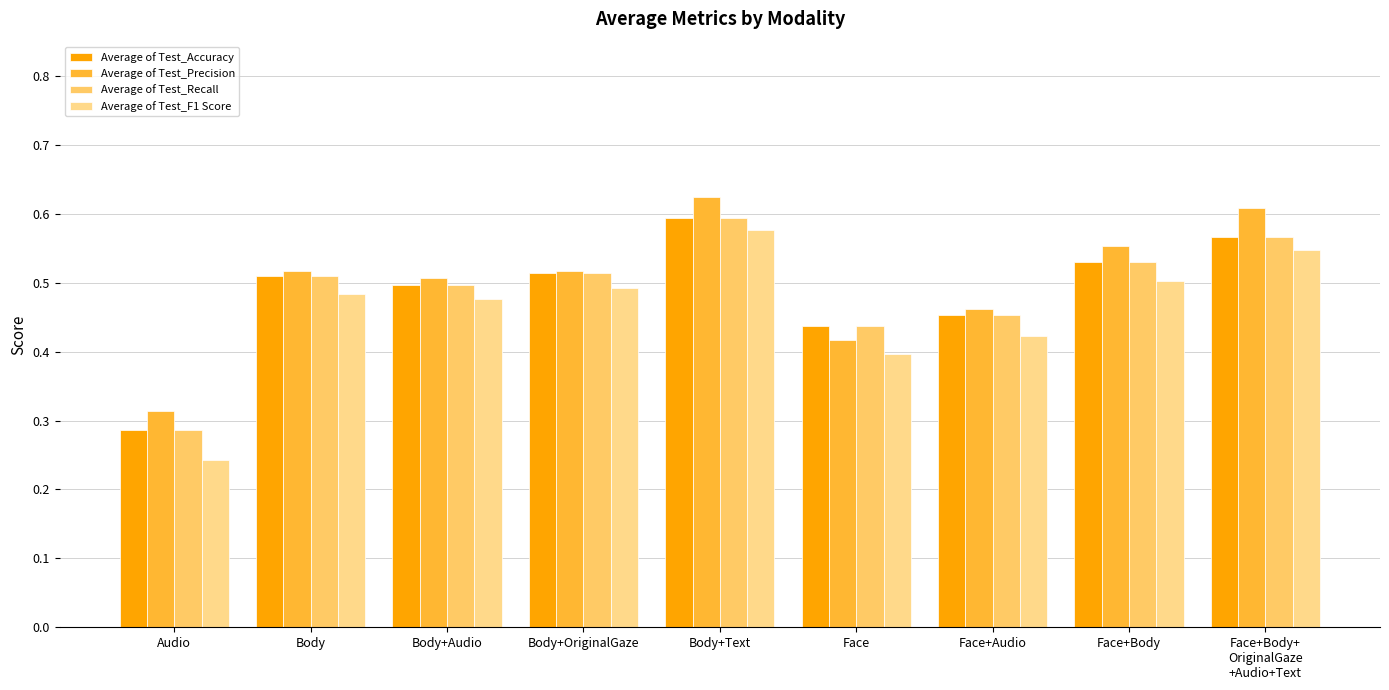

The value of Average of Test_Precision at Body is 0.5. True or false?

True